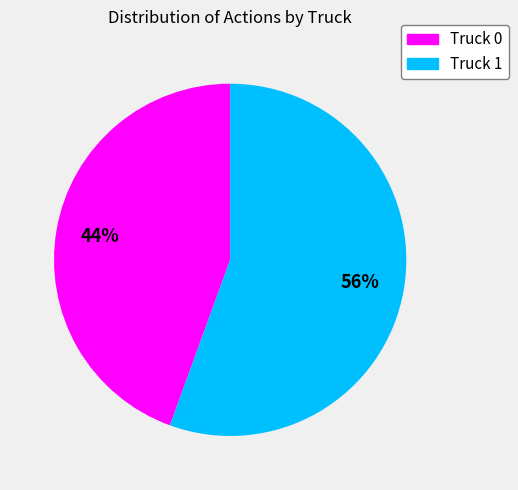

Which category has the smallest portion of the pie?

Truck 0